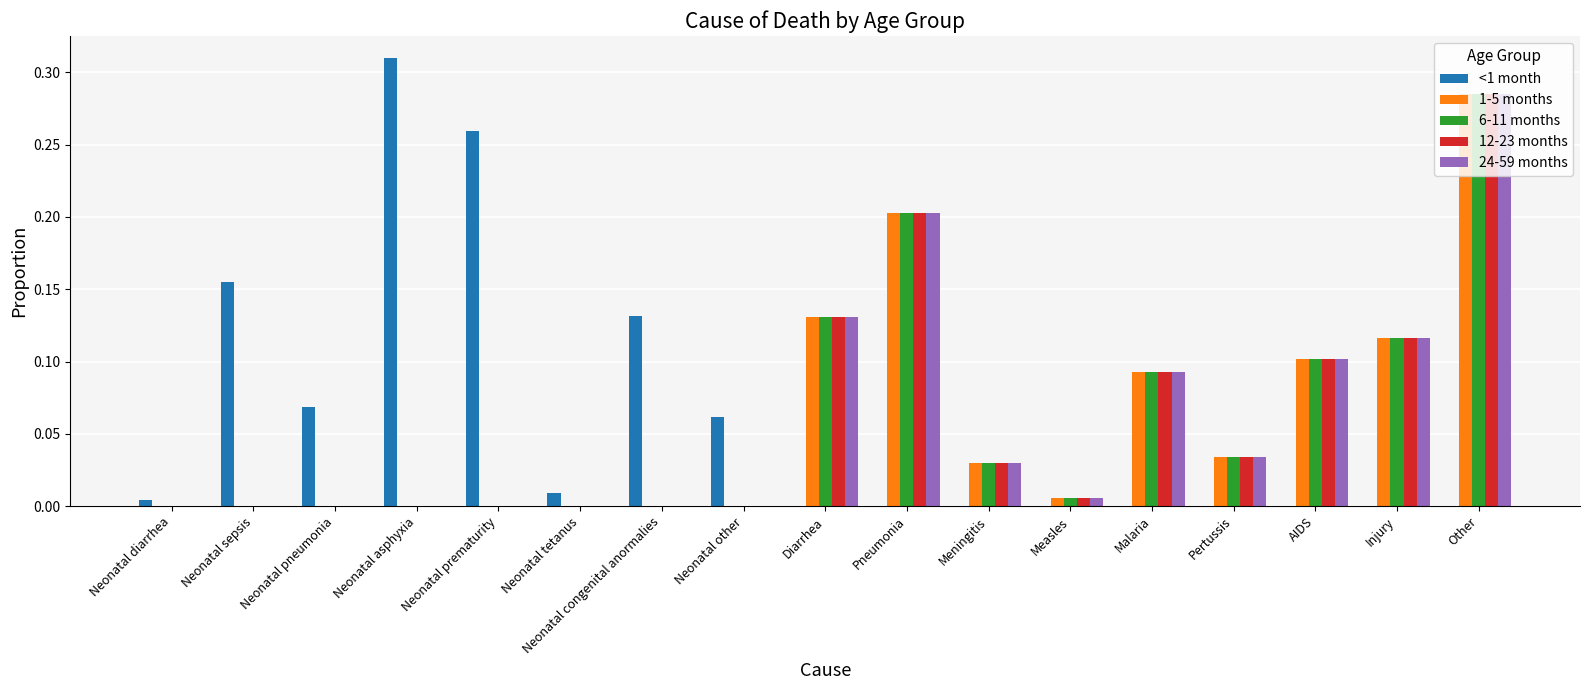

Is the value of 1-5 months at Malaria greater than the value of 6-11 months at Neonatal congenital anormalies?

Yes